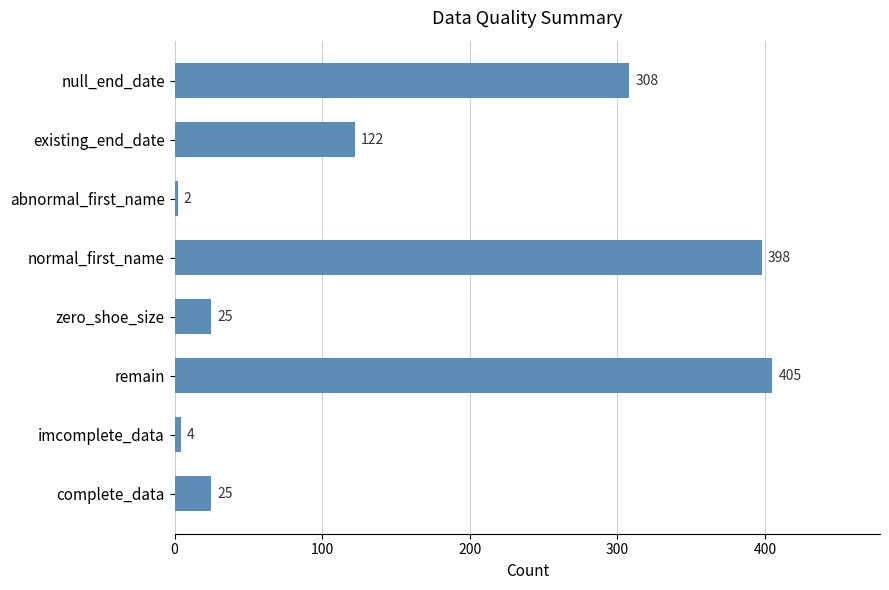

Count the number of data series in this chart.

1